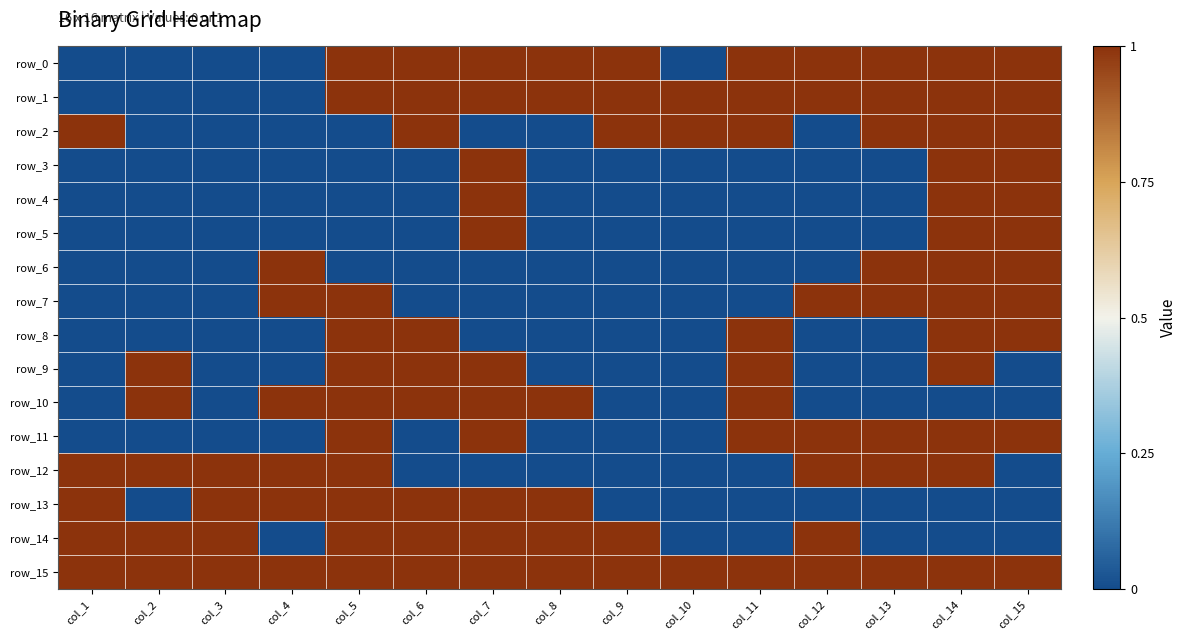

At col_6, list the series in order from smallest to largest.

row_3, row_4, row_5, row_6, row_7, row_11, row_12, row_0, row_1, row_2, row_8, row_9, row_10, row_13, row_14, row_15